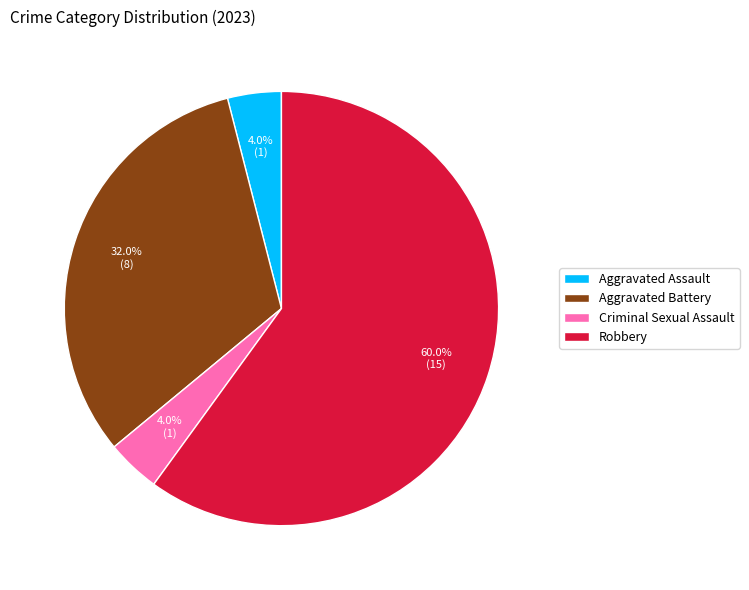

Which slice is the largest?

Robbery